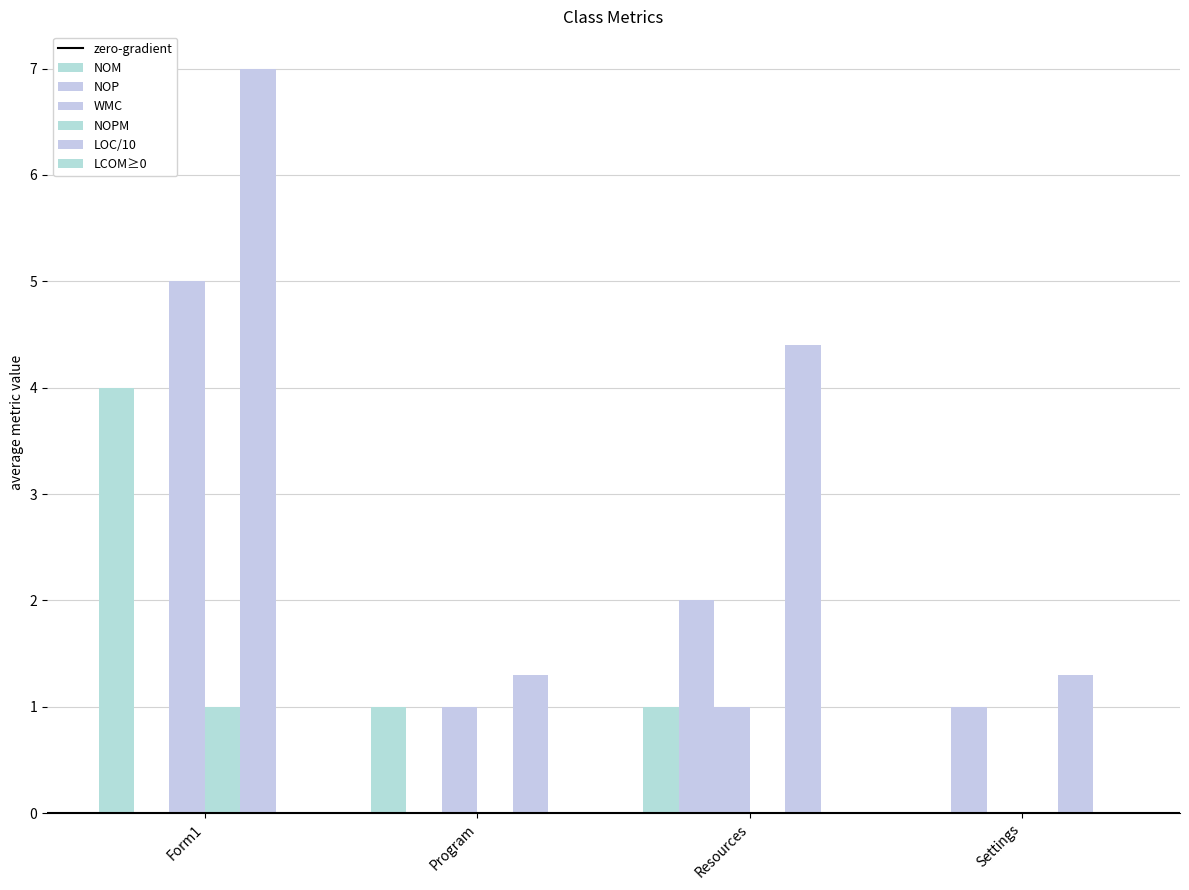

Which label corresponds to the largest value in the chart?

Form1